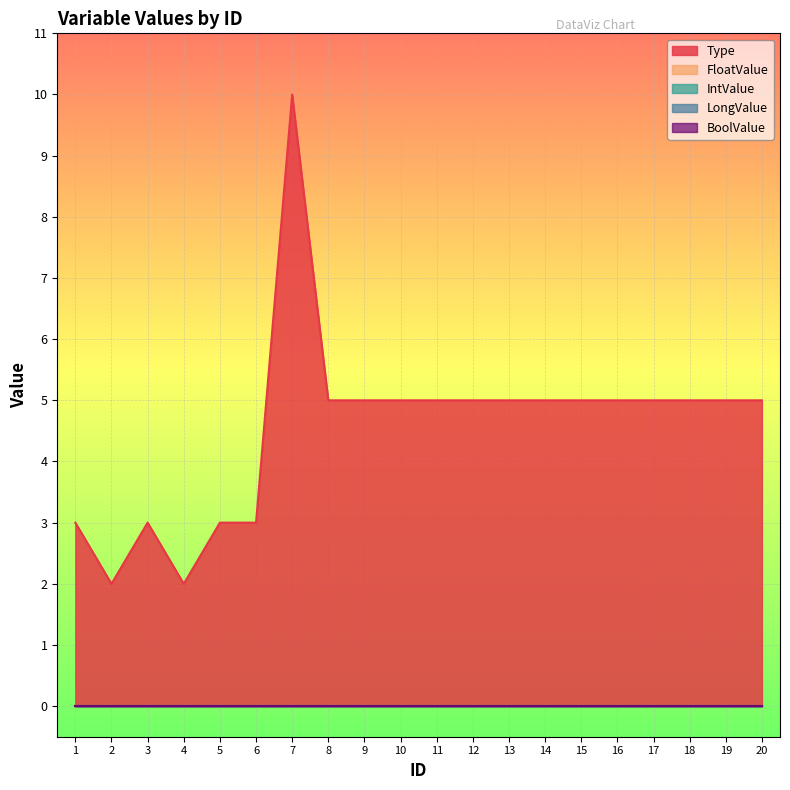

Does the chart display data point markers on the line(s)?

No